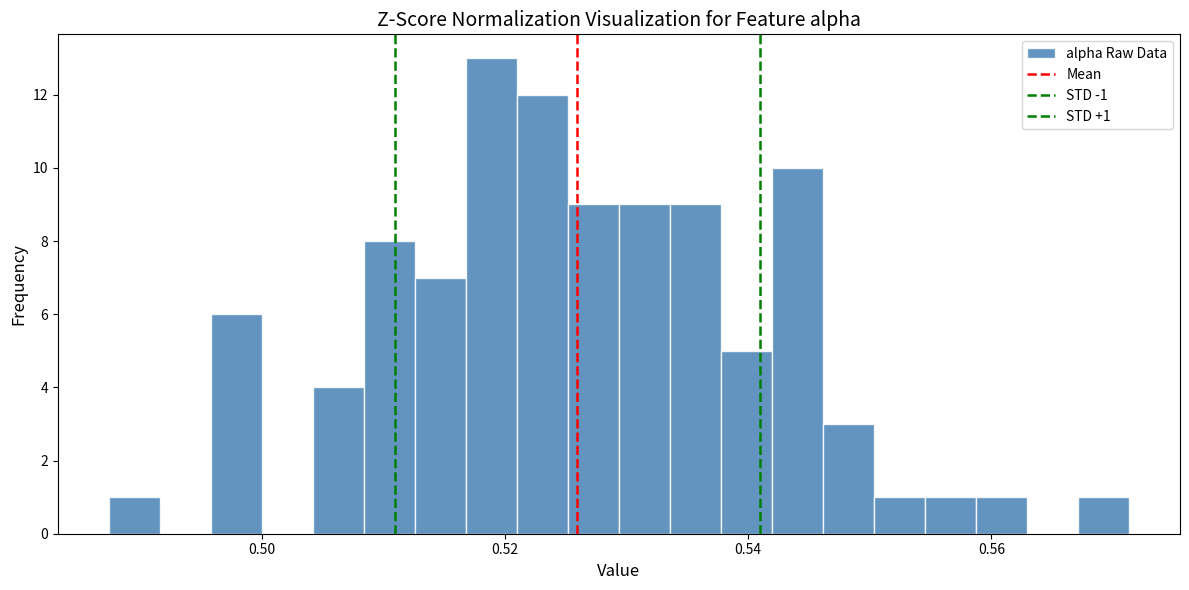

Read against the x-axis, roughly where is the centre of the tallest bar?

0.518